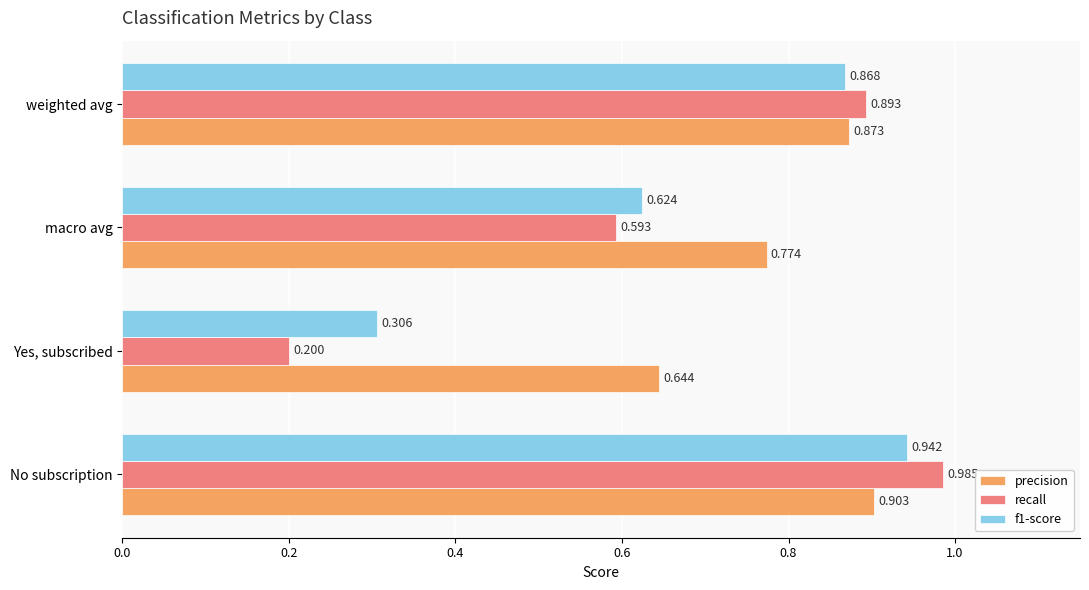

Which label corresponds to the largest value in the chart?

No subscription